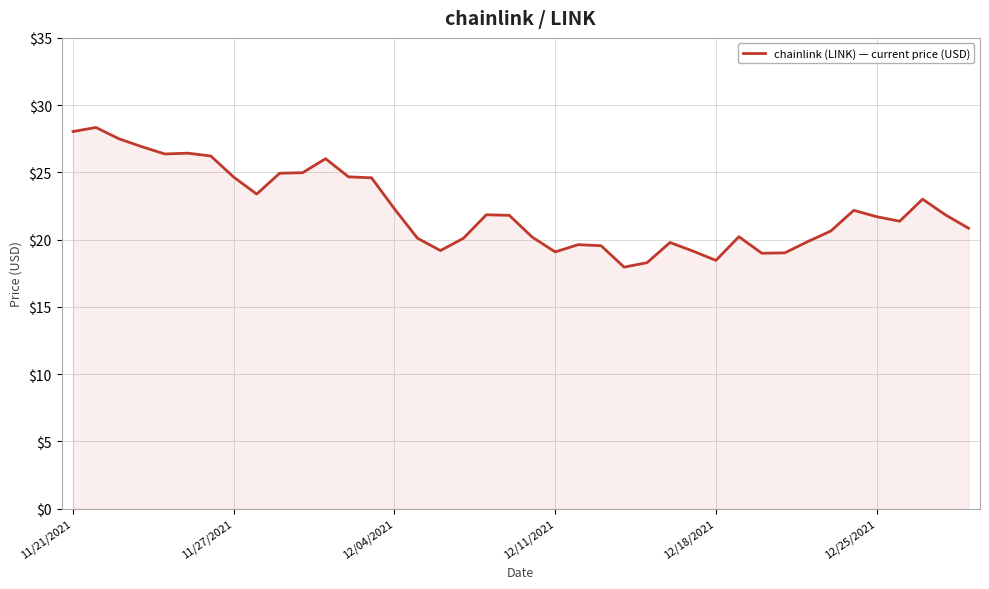

What is the difference between the maximum and minimum values?

10.4